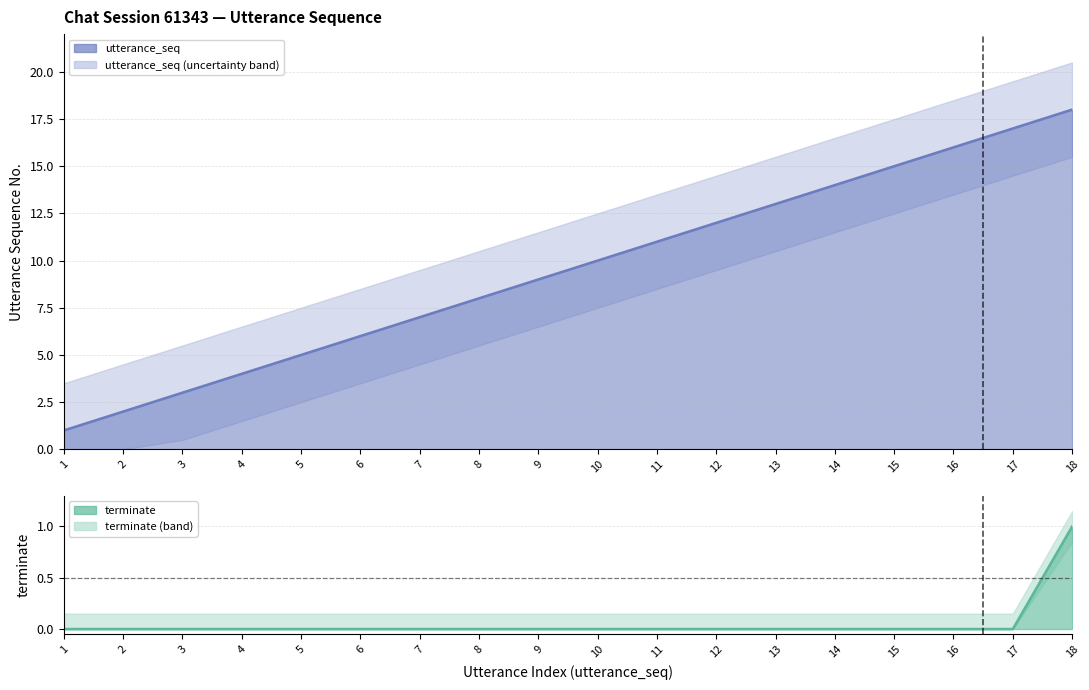

Rank the series by their maximum value, from highest to lowest.

utterance_seq, terminate